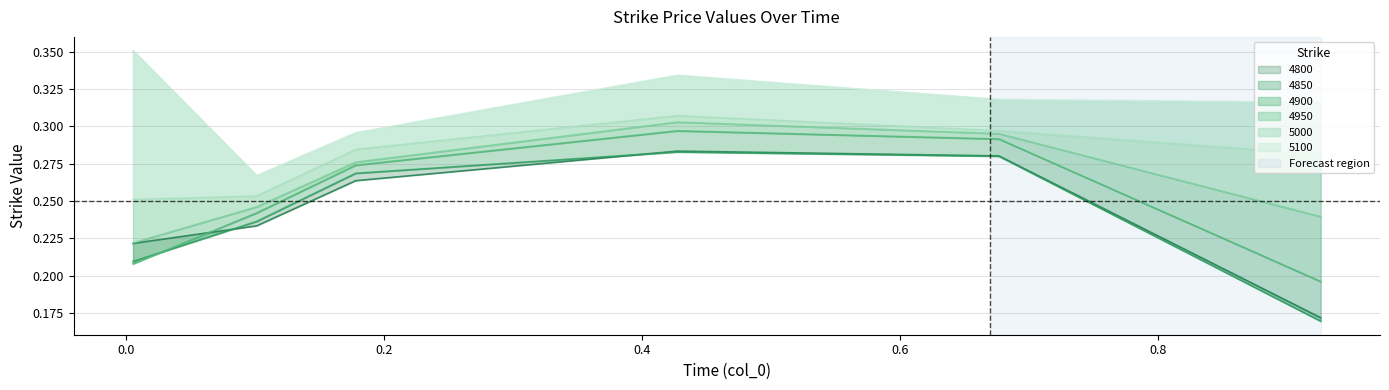

What is the label of the 4th point from the right?

0.2